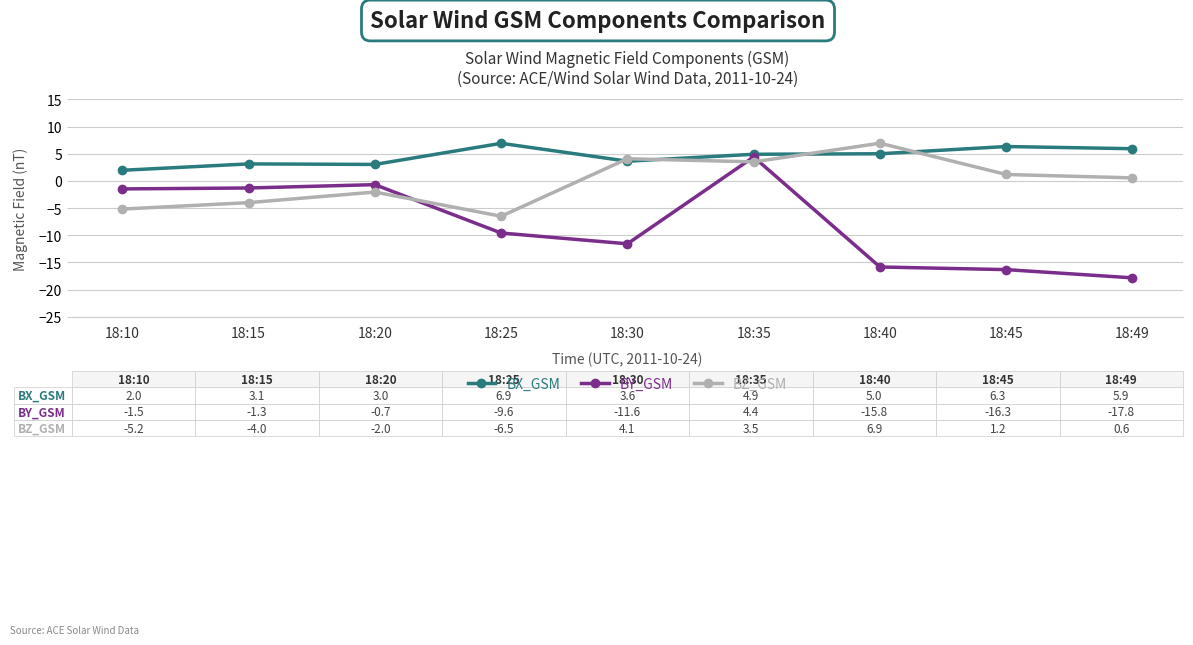

At which category does the chart reach its minimum across all series?

18:49